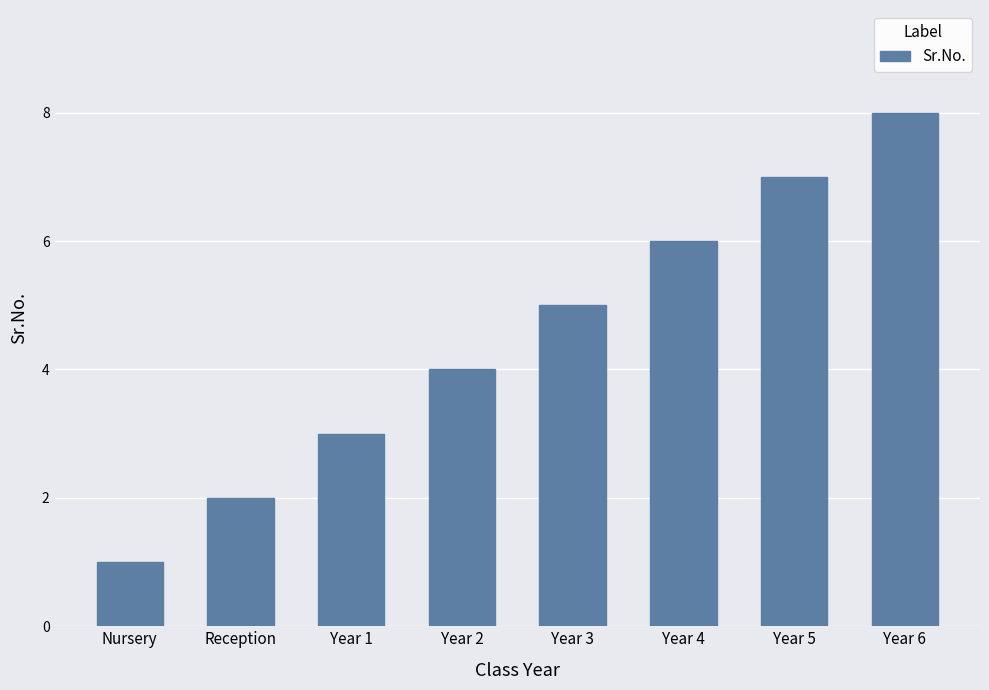

What value does the data have at Year 5?

7